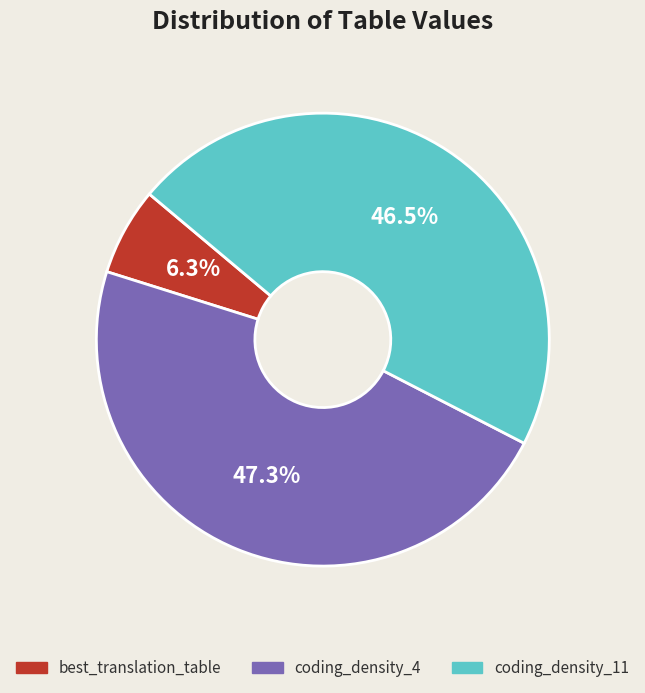

Combined, what portion of the pie is coding_density_4 and best_translation_table?

53.5%